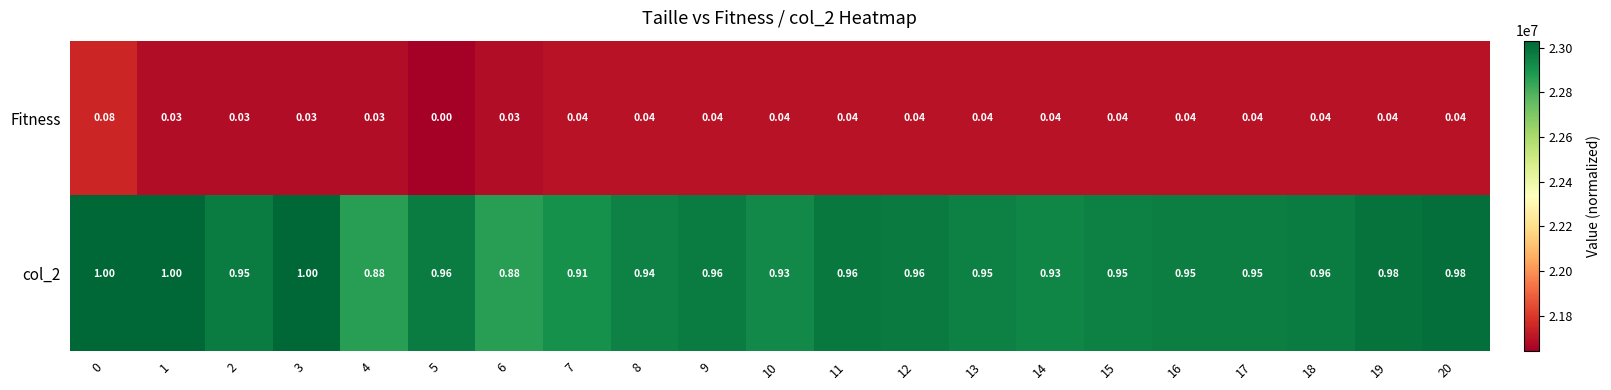

Is the value of Fitness at 5 greater than the value of col_2 at 12?

No